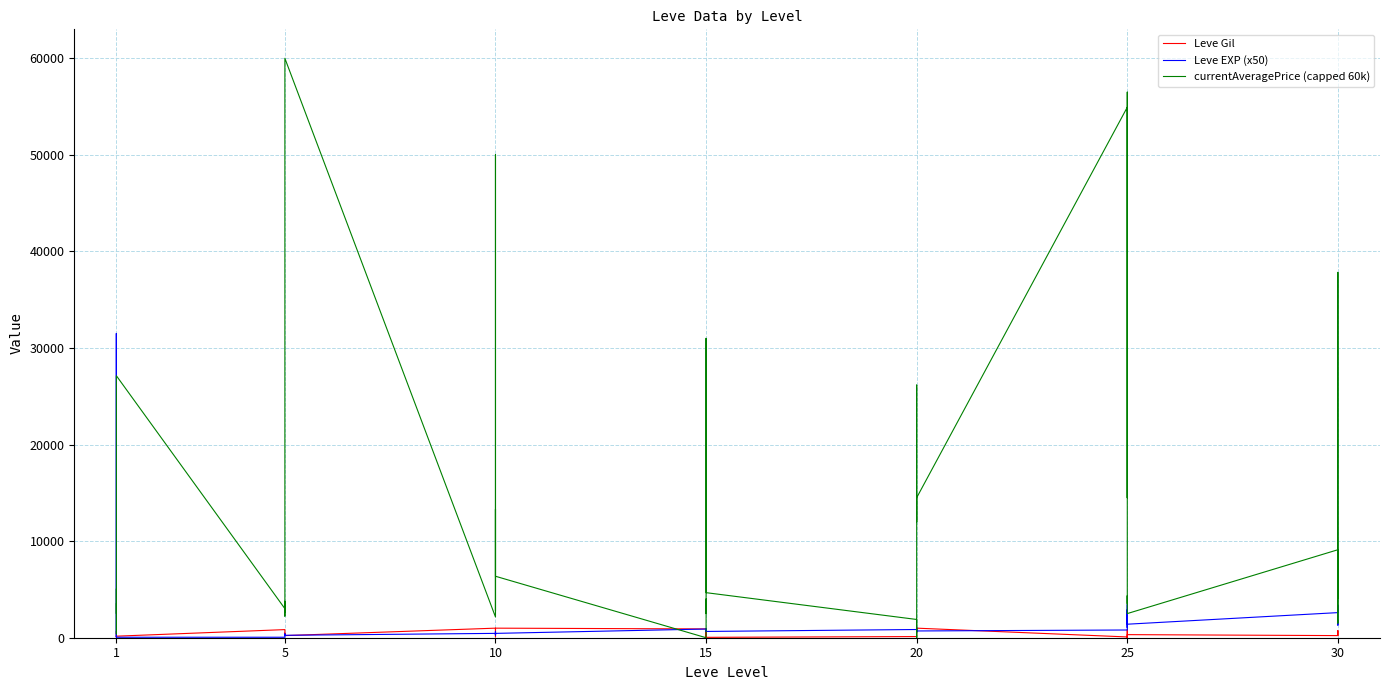

What is the approximate value of Leve EXP (x50) at 30?

2600